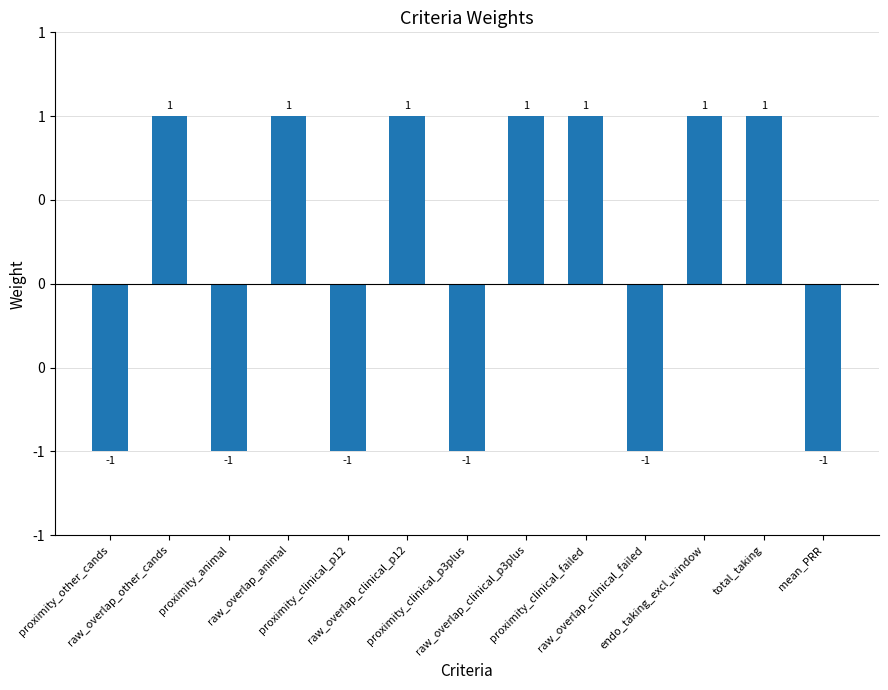

What is the sum of the values at raw_overlap_clinical_p3plus and endo_taking_excl_window?

2